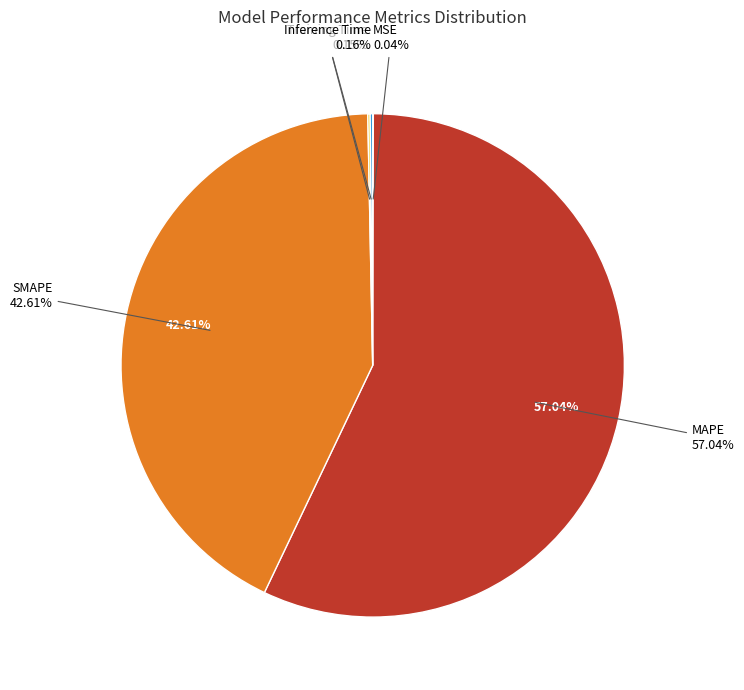

Which slice is the largest?

MAPE